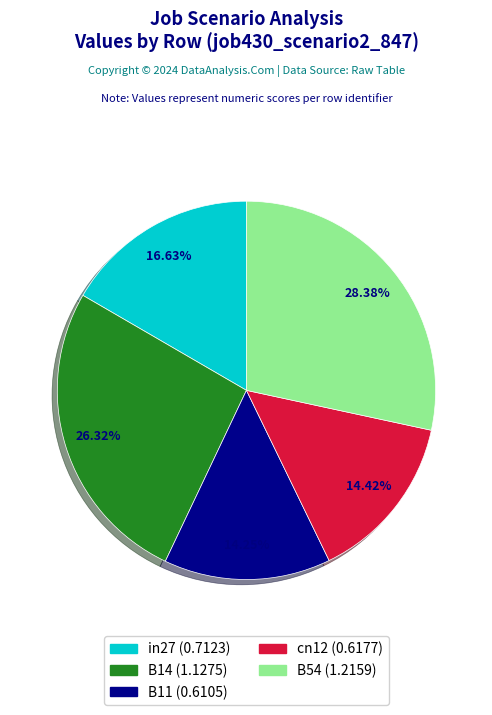

To the nearest percent, what percentage of the pie is in27?

17%